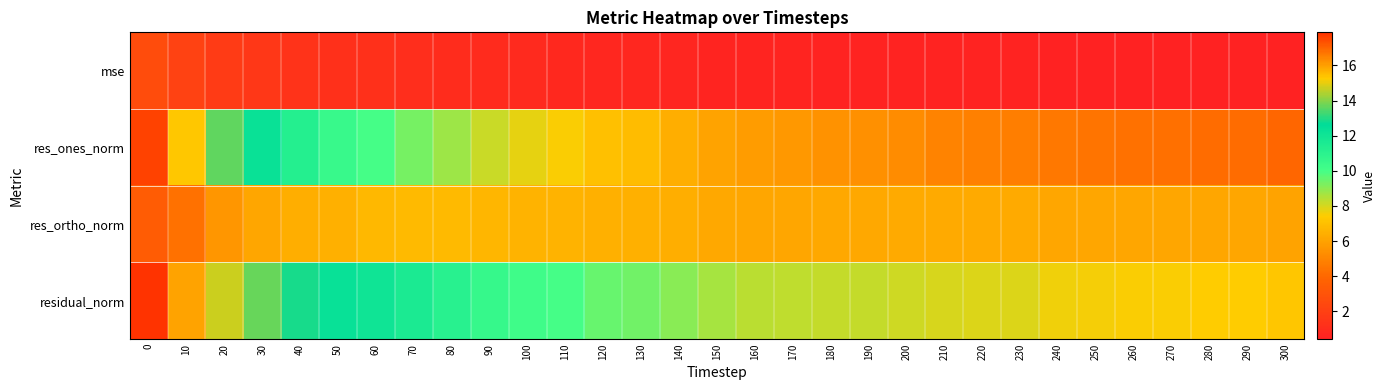

What is the spread (max minus min) of values at 70?

10.5